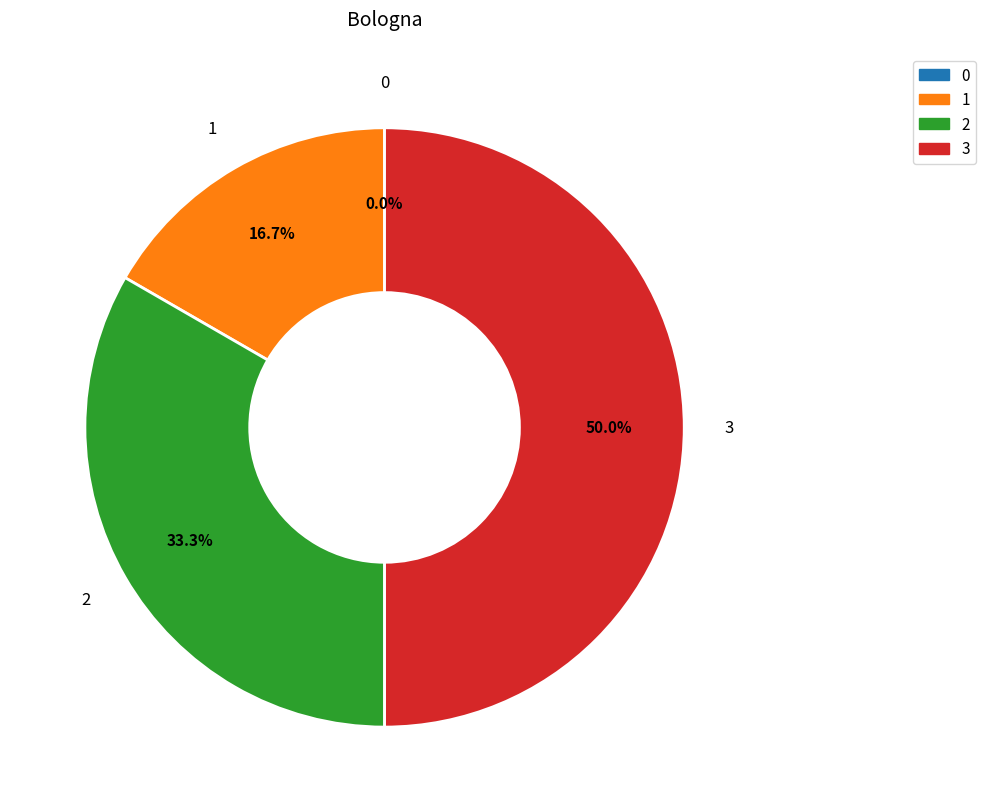

What is the largest slice in the pie chart?

3